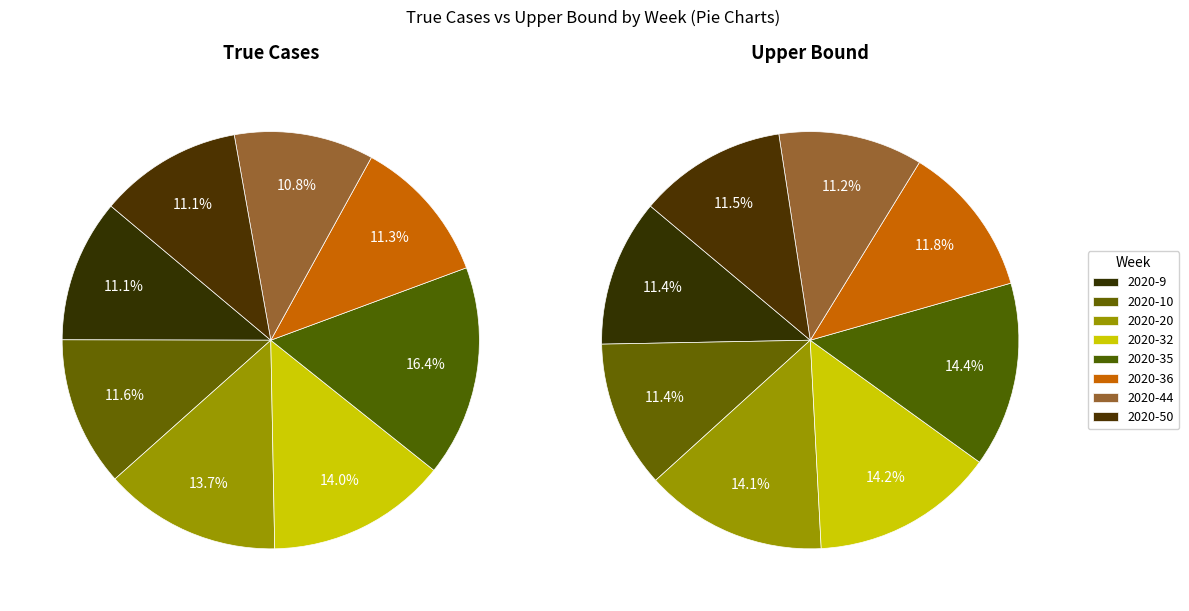

How many segments does this pie chart have?

8